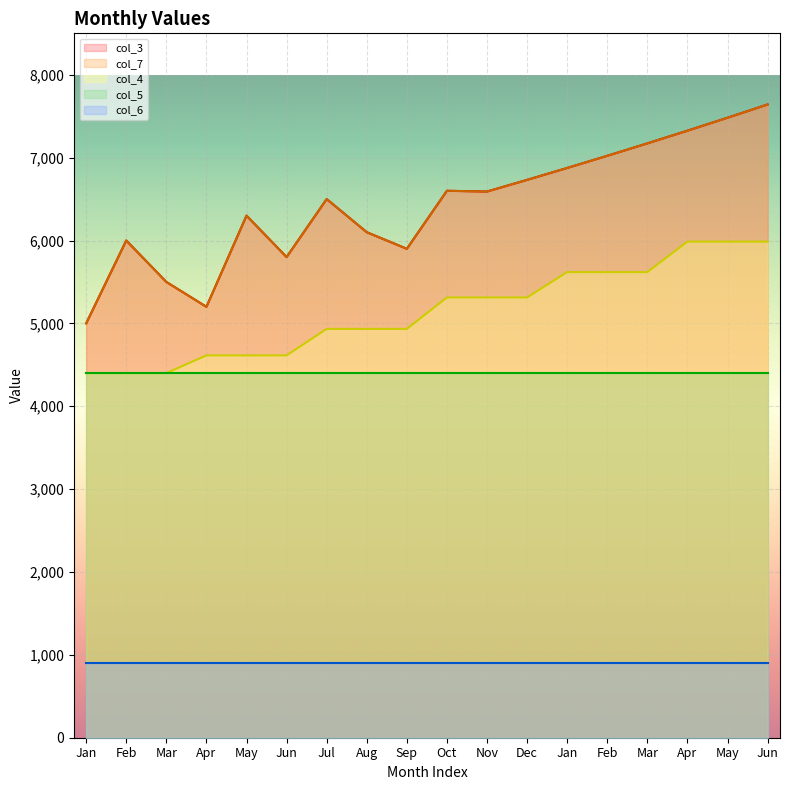

What is the approximate value of col_3 at Mar?

5500.0